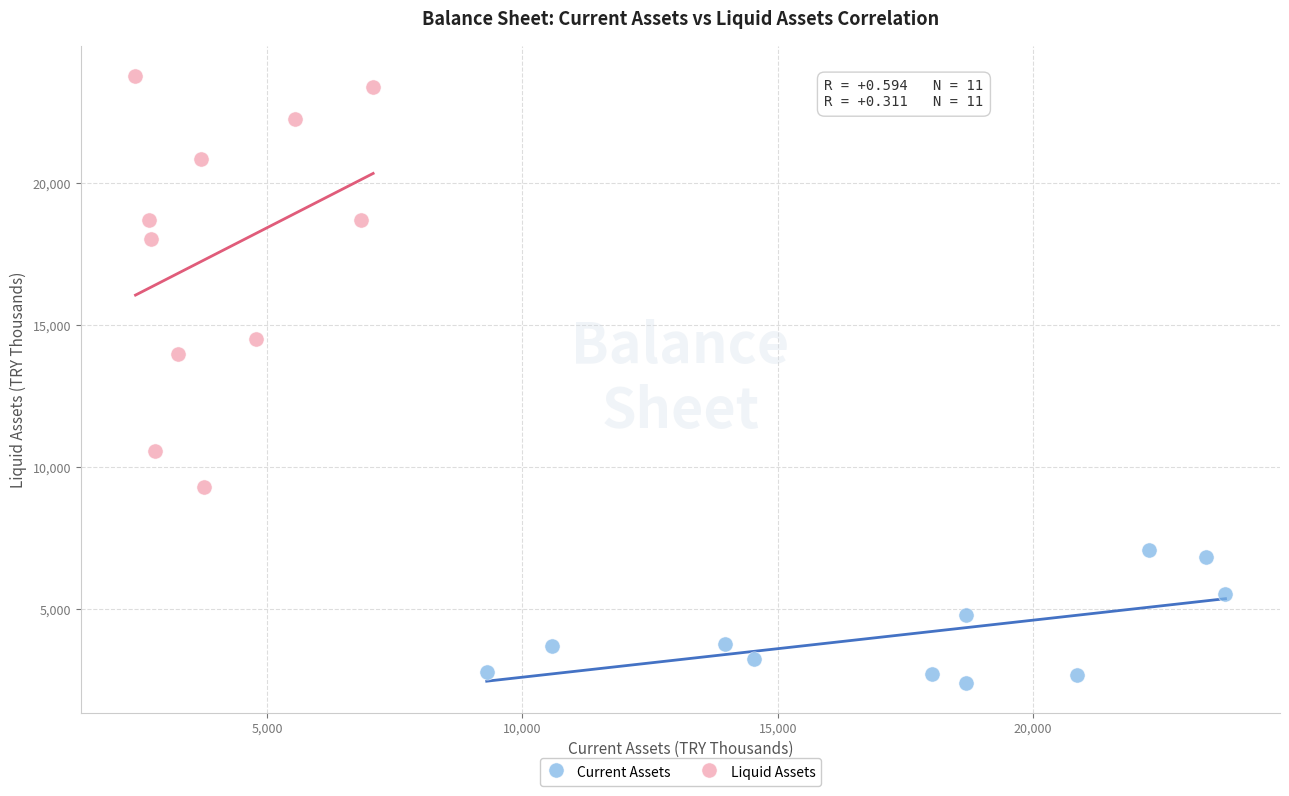

Which series has the largest Y range (max minus min)?

Liquid Assets